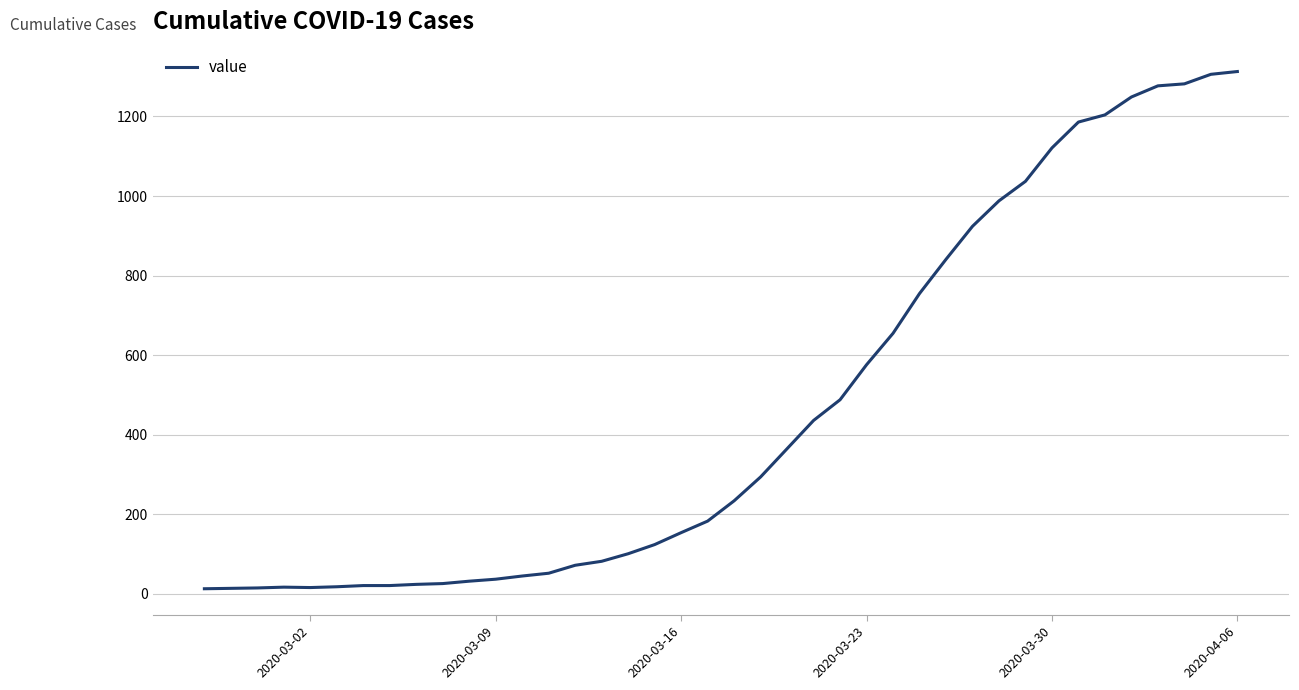

What is the maximum value shown in the chart?

1313